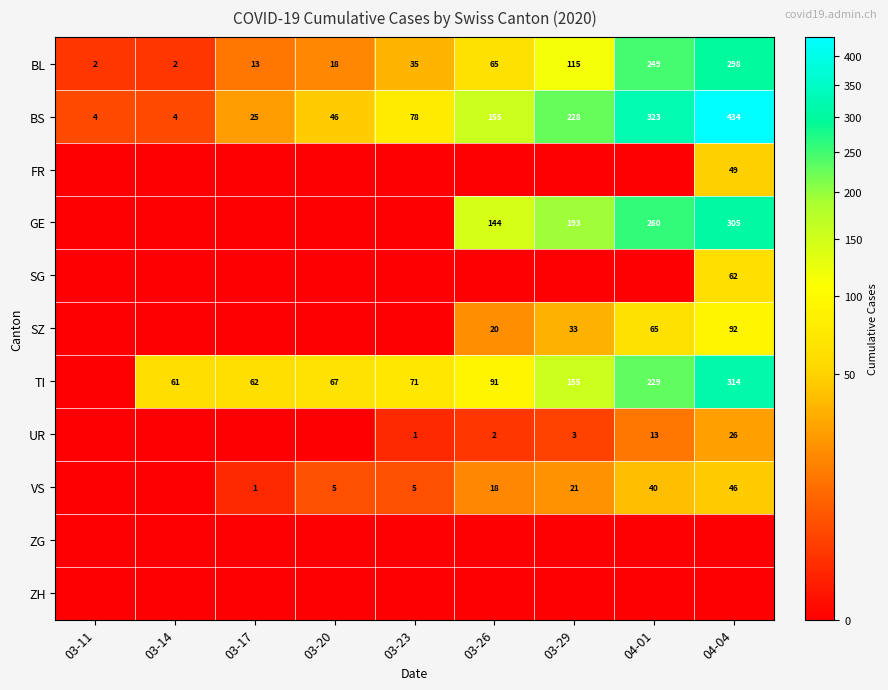

Where is BS nearest to the value 219?

03-29